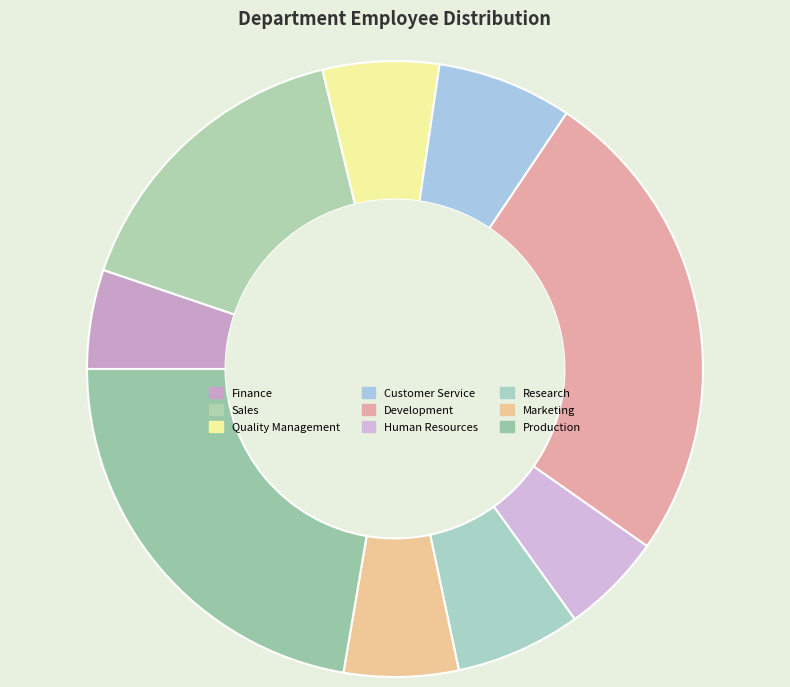

Approximately how many times larger is the value at Finance compared to Marketing?

0.9